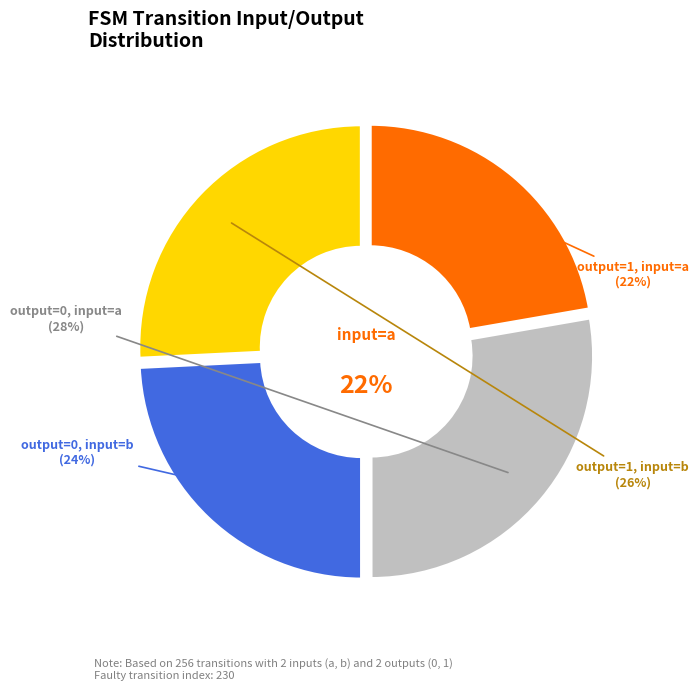

How many segments does this pie chart have?

4